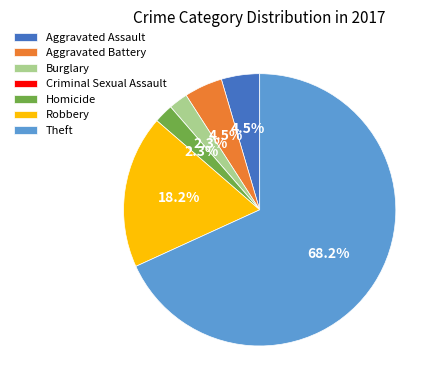

How much of the chart is everything except Robbery?

81.8%